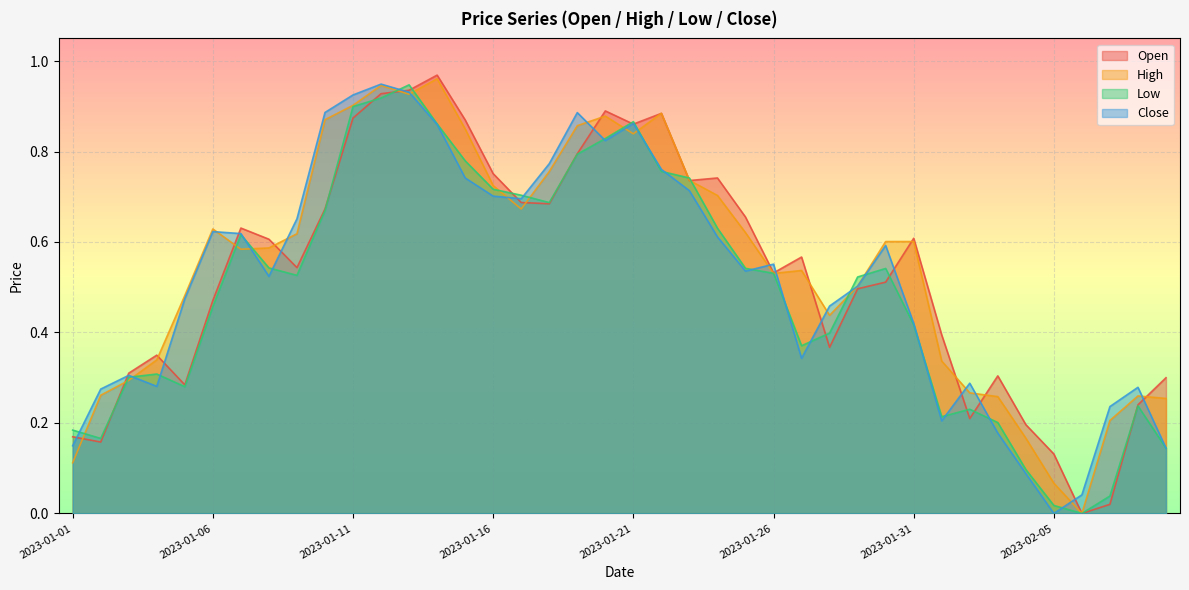

Which series changed the most between 2023-01-07 and 2023-01-21?

High